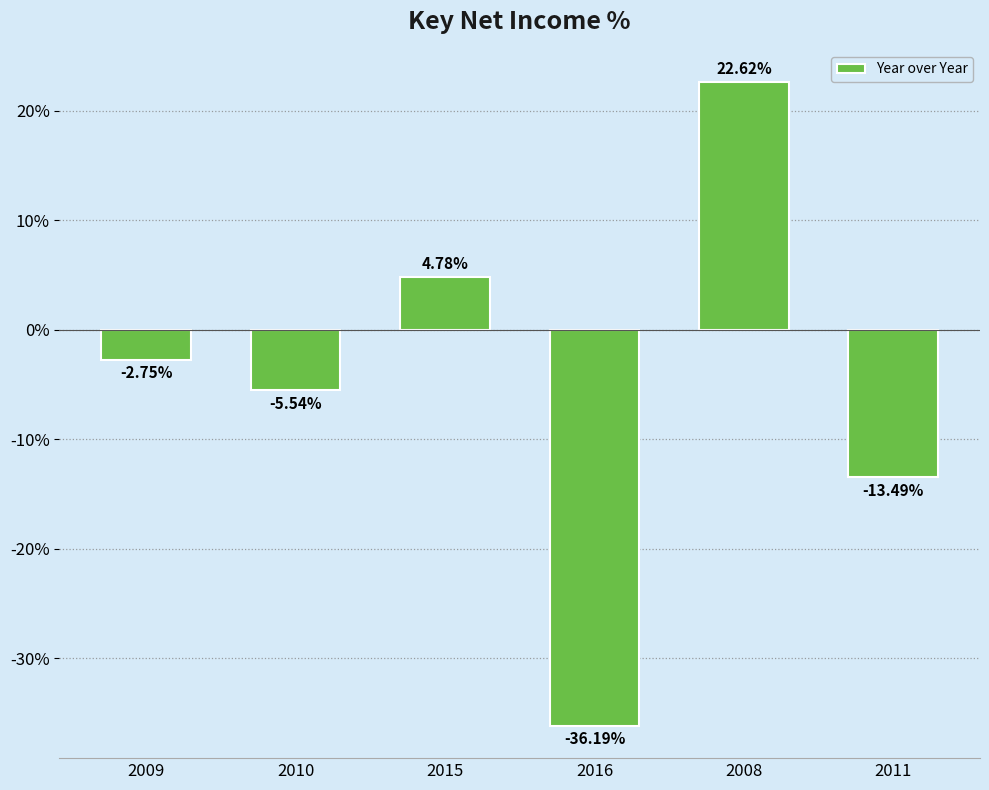

What is the smallest value displayed?

-36.2